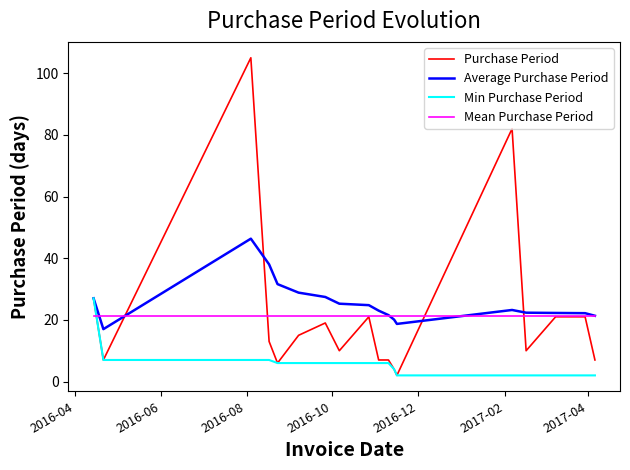

Which series has the widest spread of values?

Purchase Period